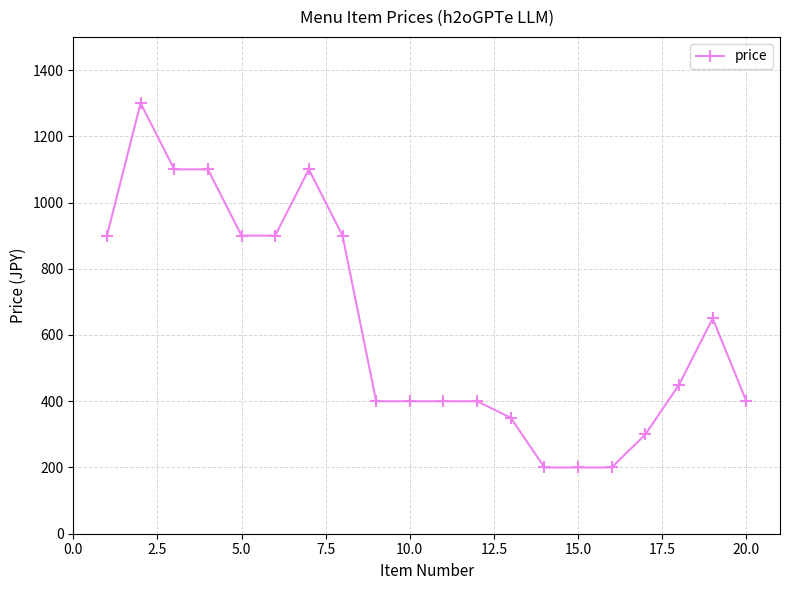

What is the smallest value displayed?

200